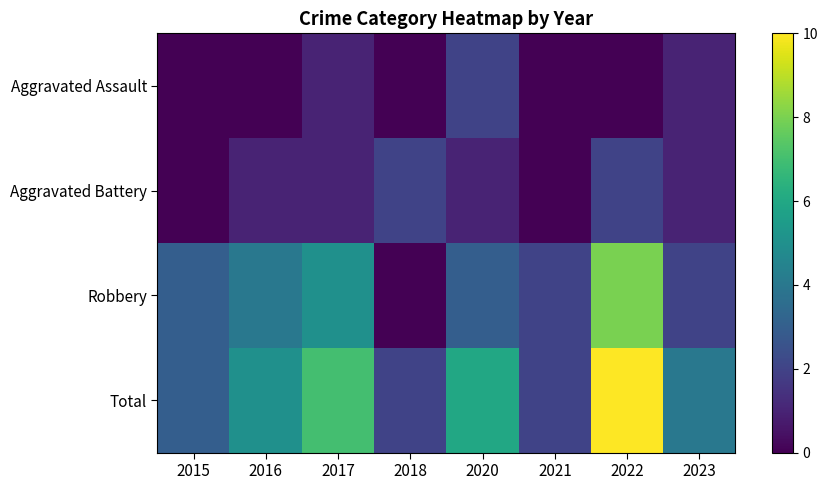

What is the difference between the highest and lowest values at 2022?

10